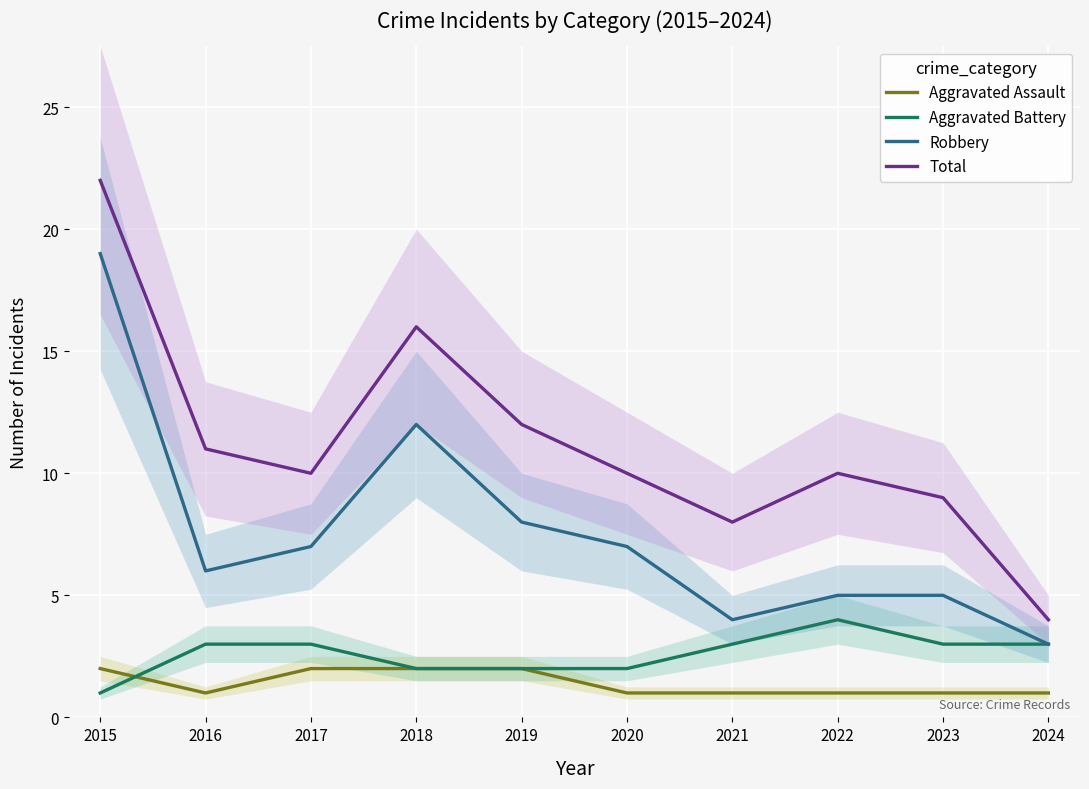

True or false: Robbery and Aggravated Battery intersect in this chart.

False